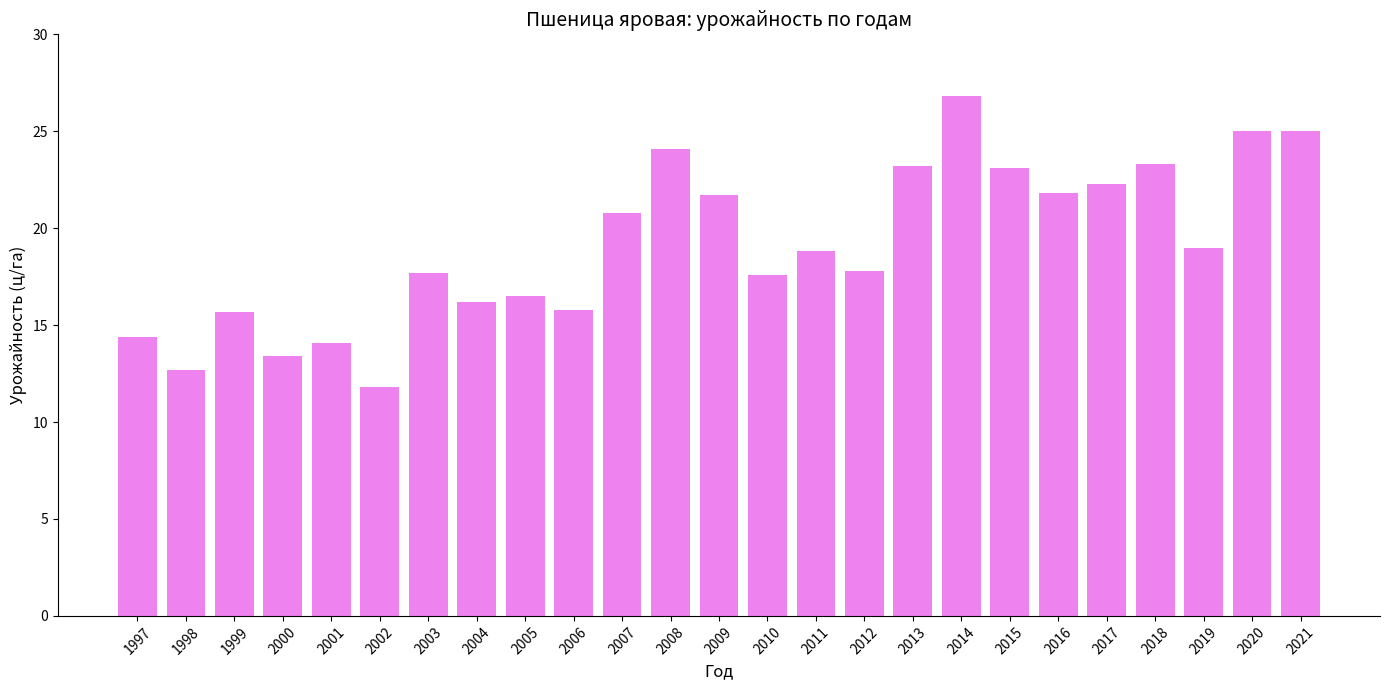

The value at 2006 is 4.3. True or false?

False